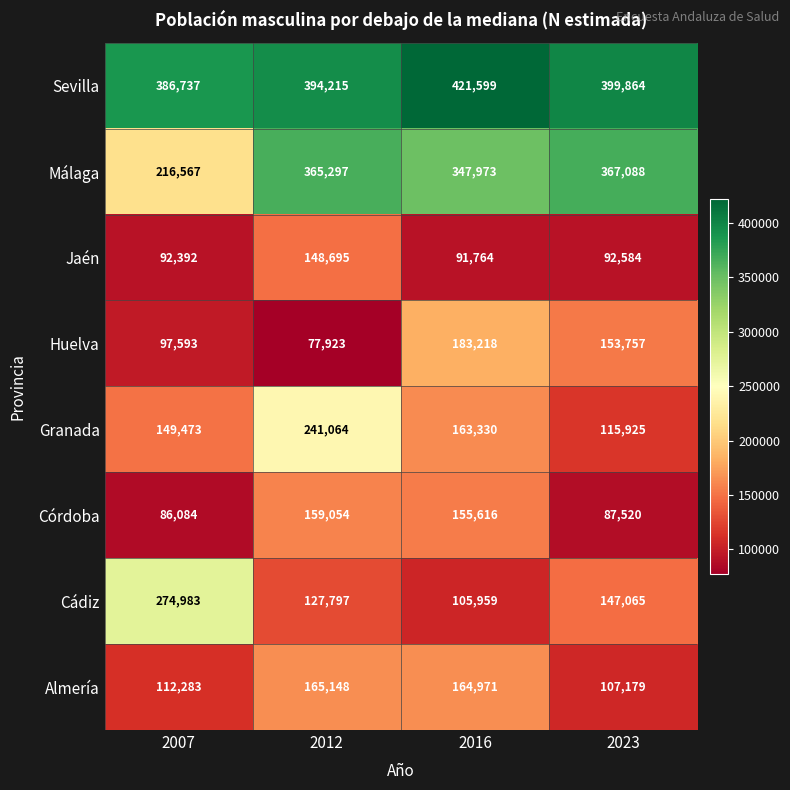

Read the Almería value at 2007, to the nearest 100.

112300